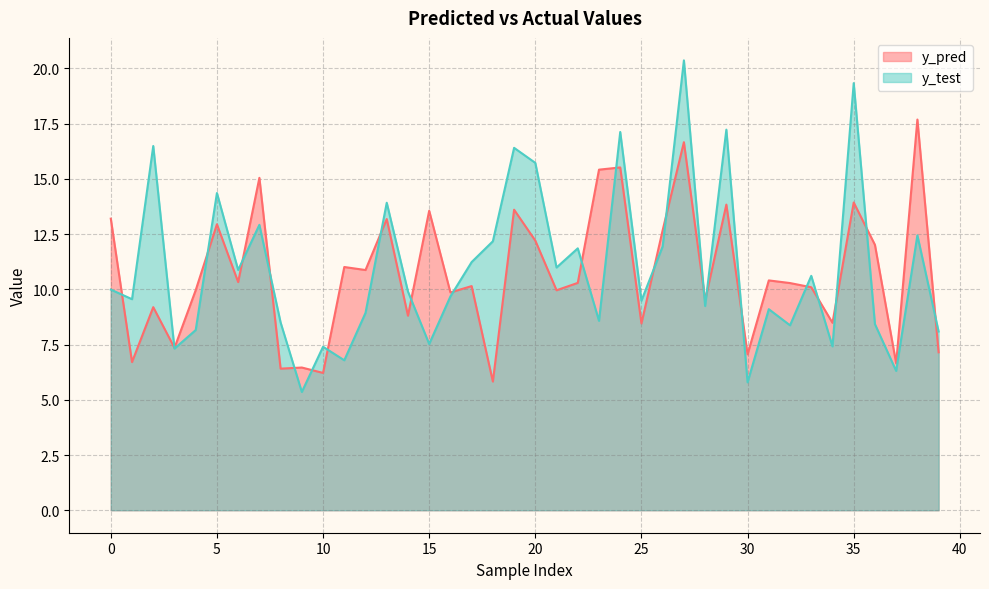

At which category does y_test reach its first local valley?

1